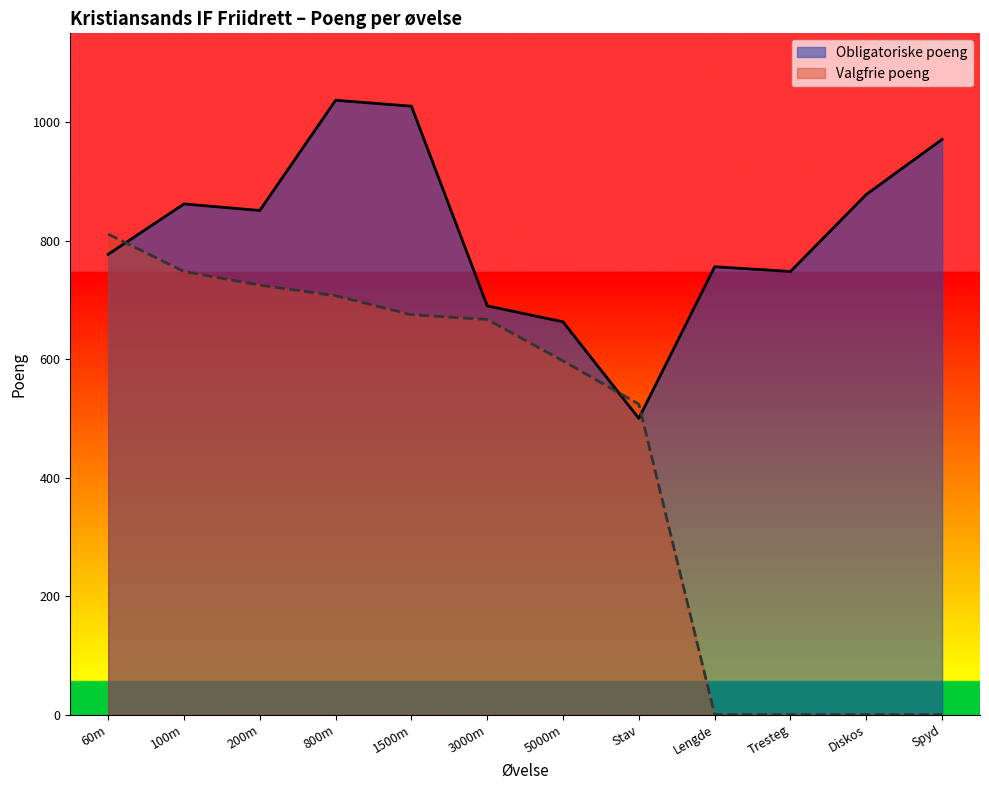

At which label does Obligatoriske poeng reach its peak?

800m